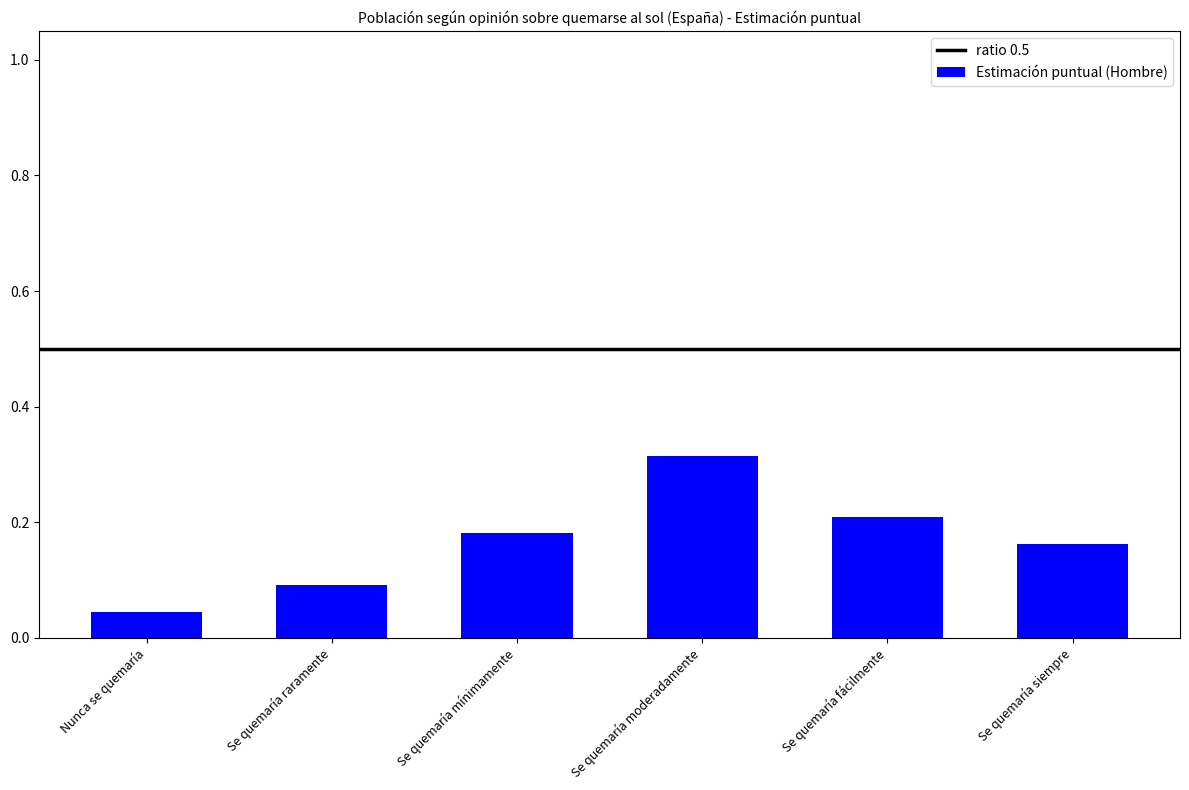

Does the chart contain any negative values?

No